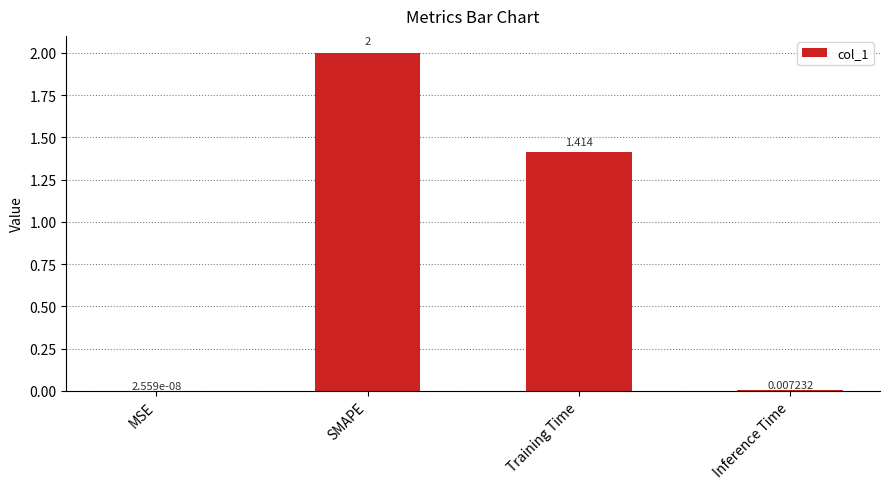

Which category has the highest value across all series?

SMAPE